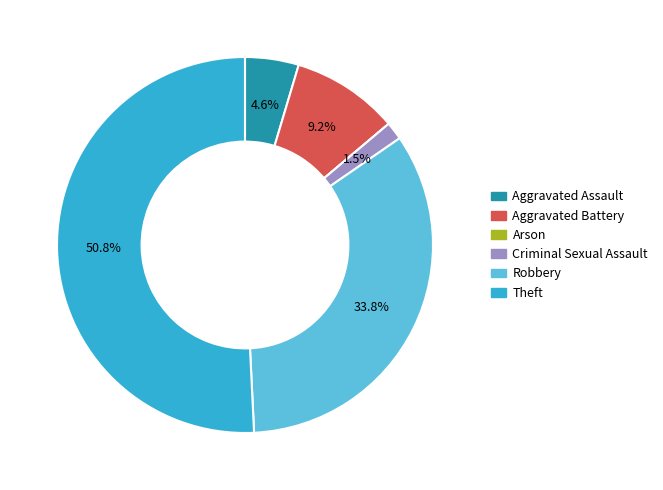

How much of the chart is everything except Aggravated Assault?

95.4%